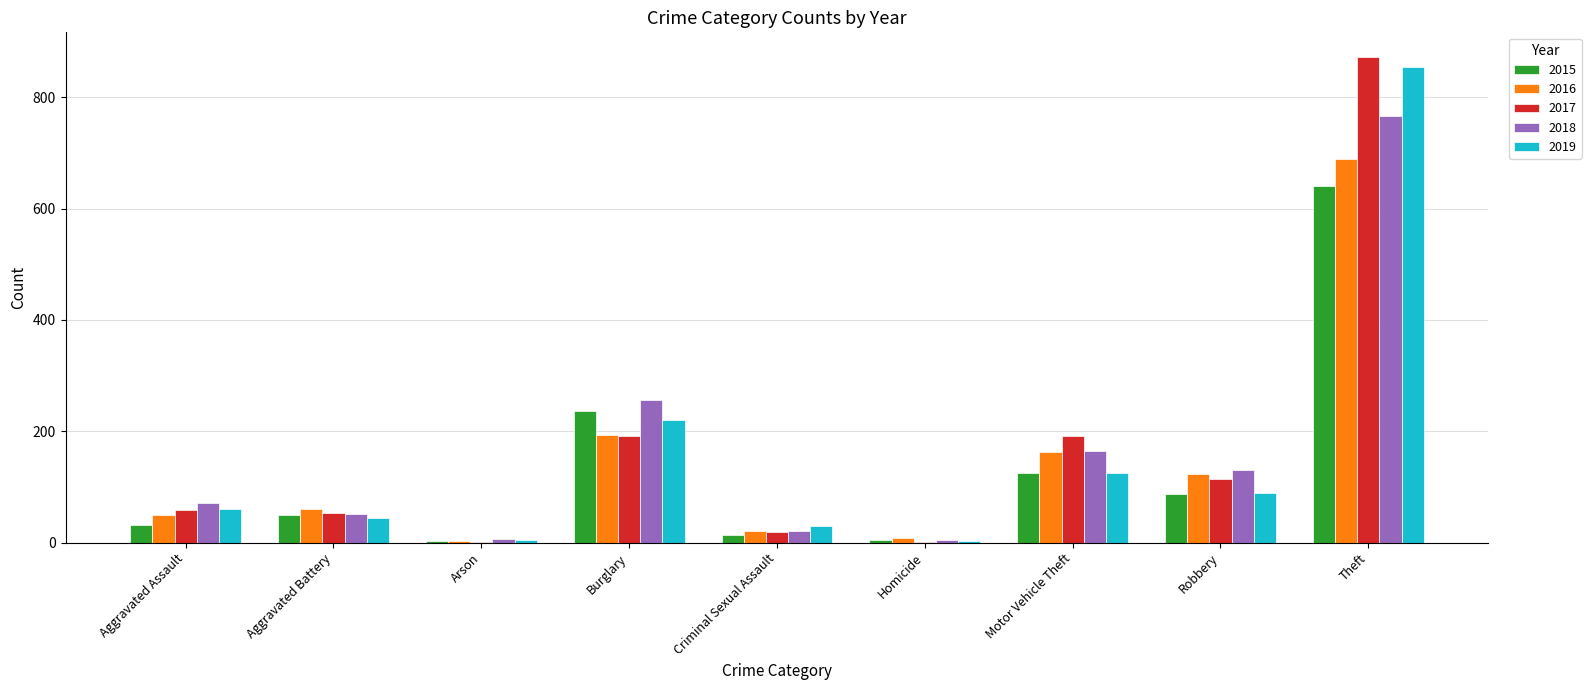

What is the approximate value of 2016 at Robbery?

123